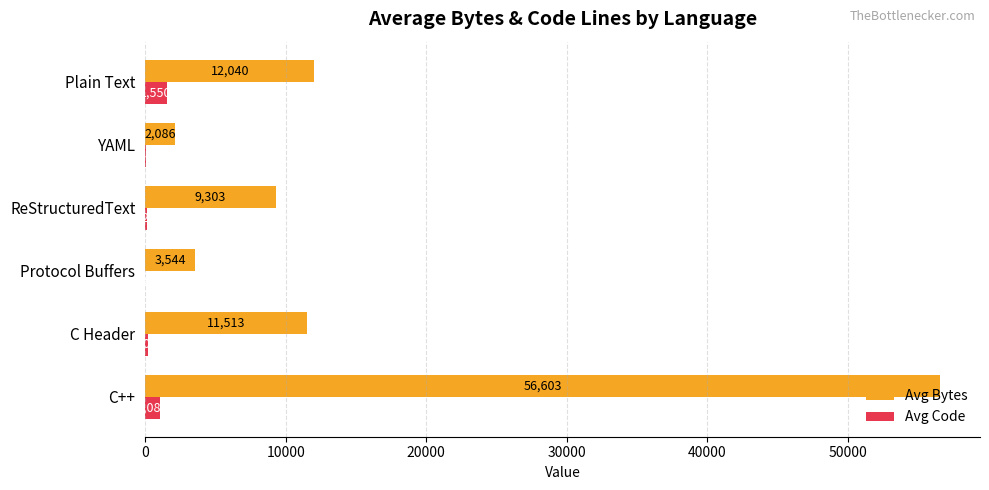

Between Protocol Buffers and ReStructuredText, which series saw the biggest shift?

Avg Bytes